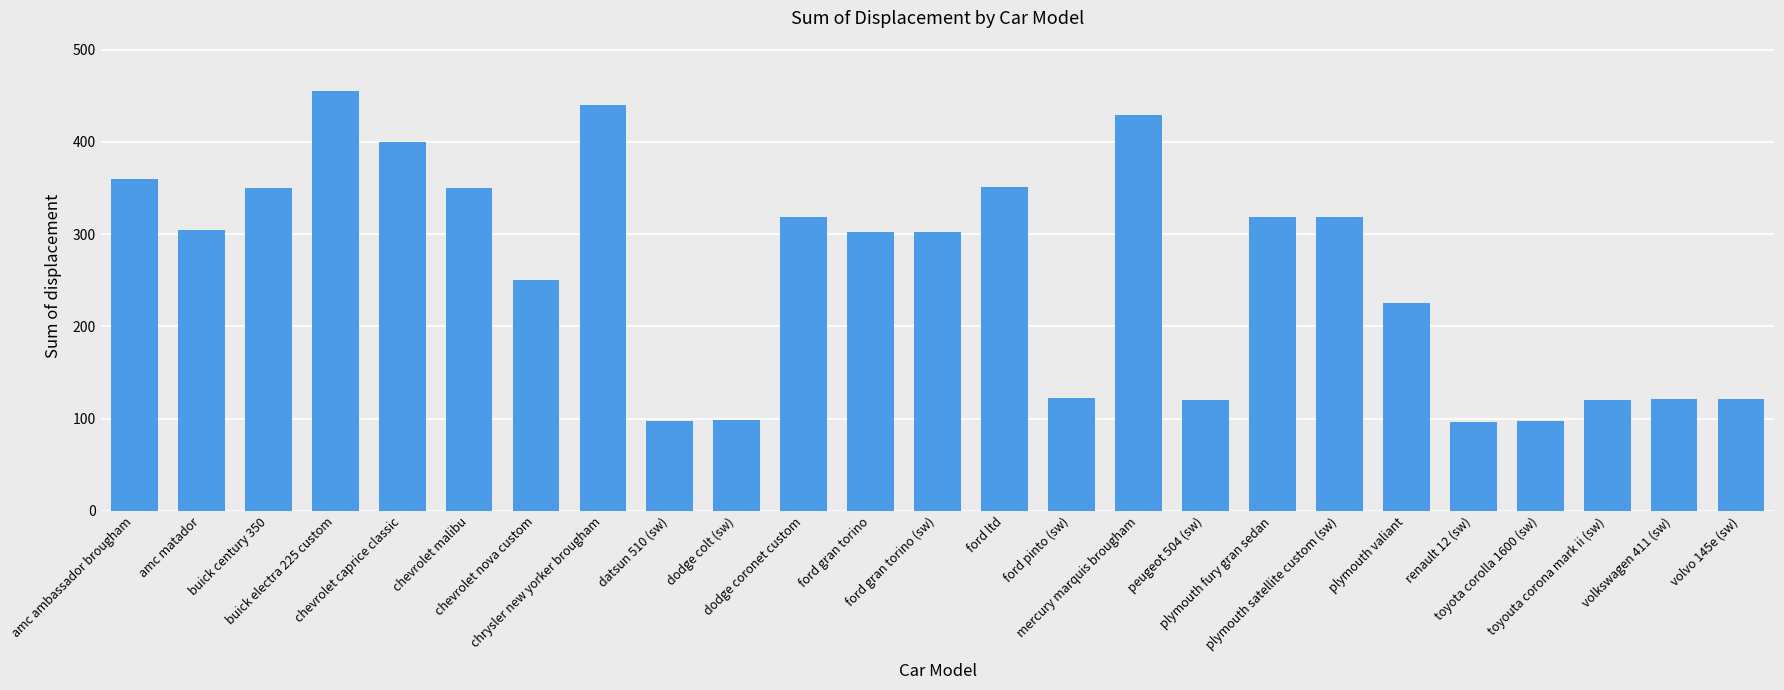

What is the difference between the maximum and minimum values?

359